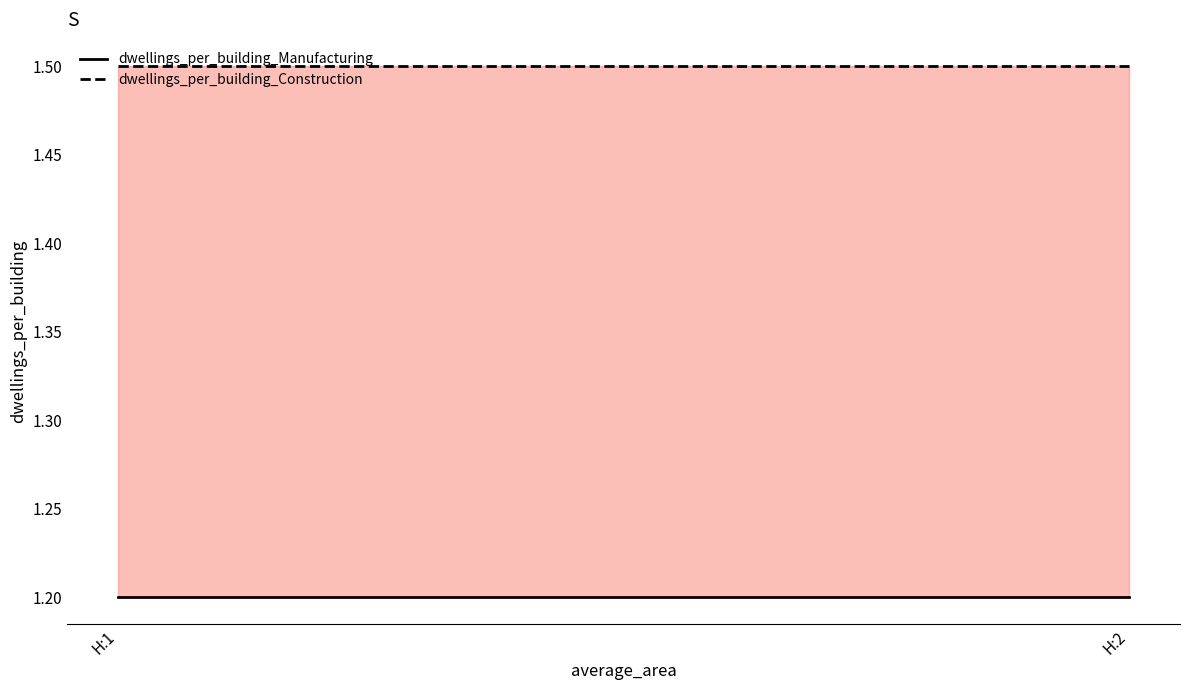

List the series in order of their peak value, highest first.

dwellings_per_building_Construction, dwellings_per_building_Manufacturing